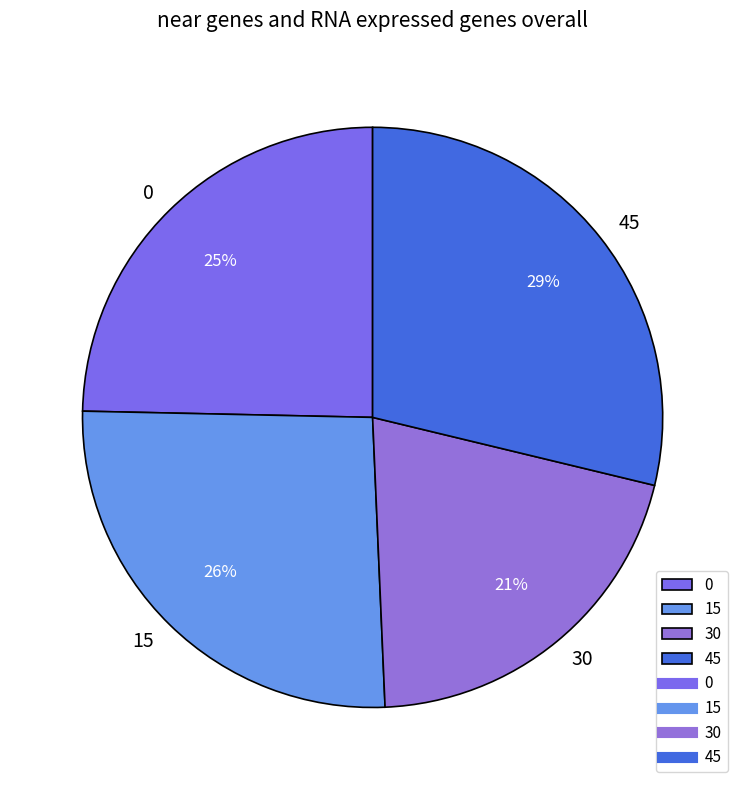

Which slice is the smallest?

30